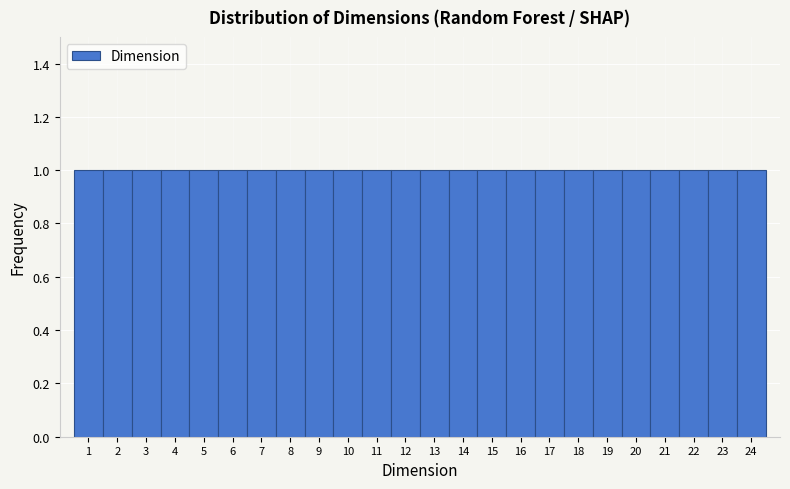

Reading left to right, transcribe this chart: for each bar, give the range it covers on the x-axis and its height. The values are not printed on the chart, so give them approximately, as read against the axis.

0.5 to 1.5: 1
1.5 to 2.5: 1
2.5 to 3.5: 1
3.5 to 4.5: 1
4.5 to 5.5: 1
5.5 to 6.5: 1
6.5 to 7.5: 1
7.5 to 8.5: 1
8.5 to 9.5: 1
9.5 to 10.5: 1
10.5 to 11.5: 1
11.5 to 12.5: 1
12.5 to 13.5: 1
13.5 to 14.5: 1
14.5 to 15.5: 1
15.5 to 16.5: 1
16.5 to 17.5: 1
17.5 to 18.5: 1
18.5 to 19.5: 1
19.5 to 20.5: 1
20.5 to 21.5: 1
21.5 to 22.5: 1
22.5 to 23.5: 1
23.5 to 24.5: 1